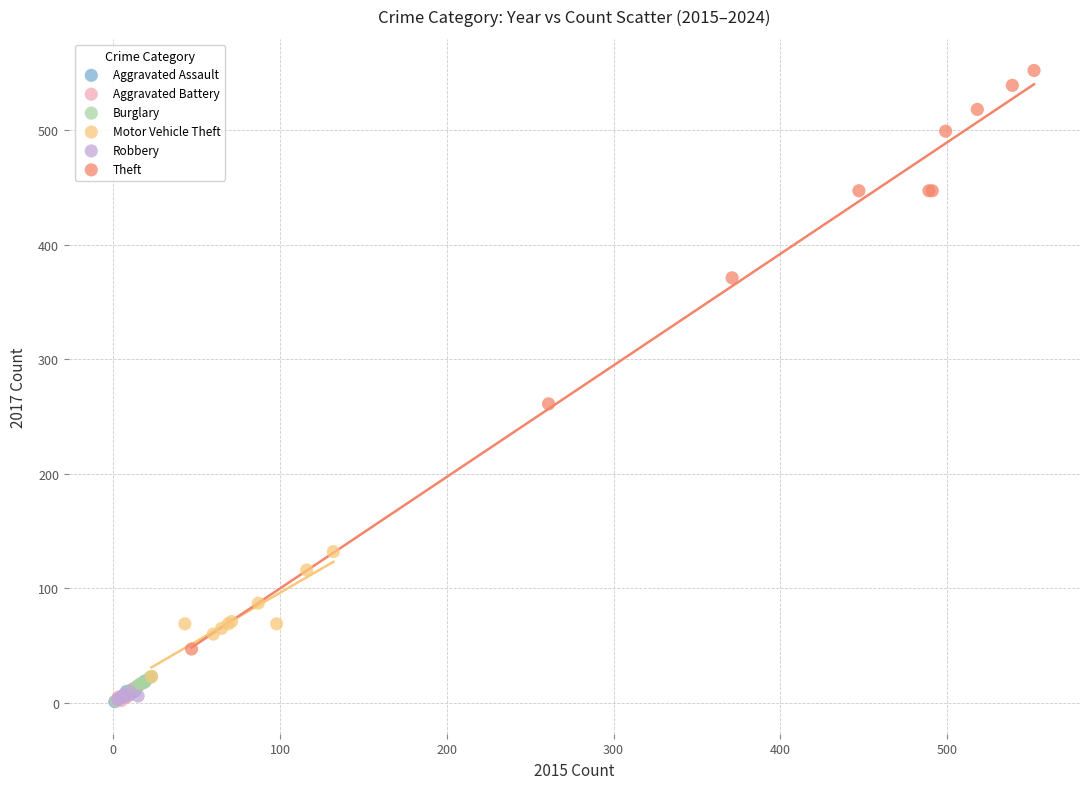

Which series reaches the maximum Y coordinate?

Theft